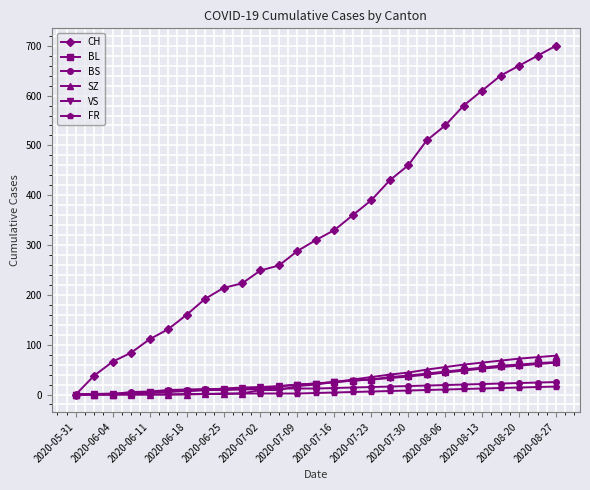

Which series has the widest spread of values?

CH